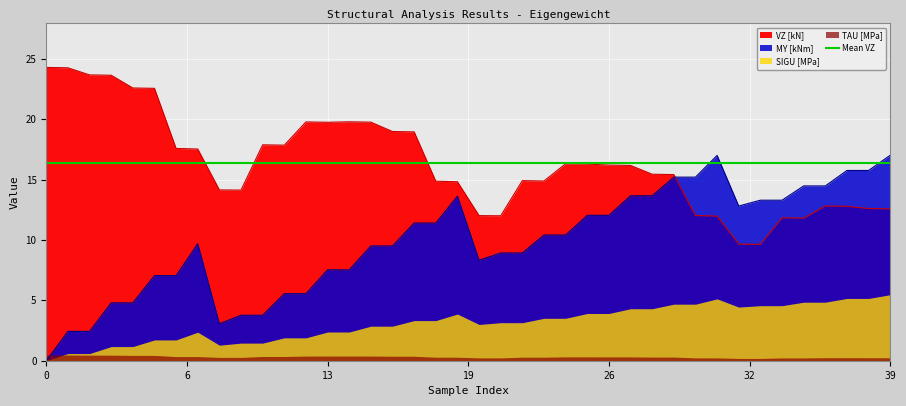

In TAU [MPa], how many points are higher than both neighbors (excluding endpoints)?

7